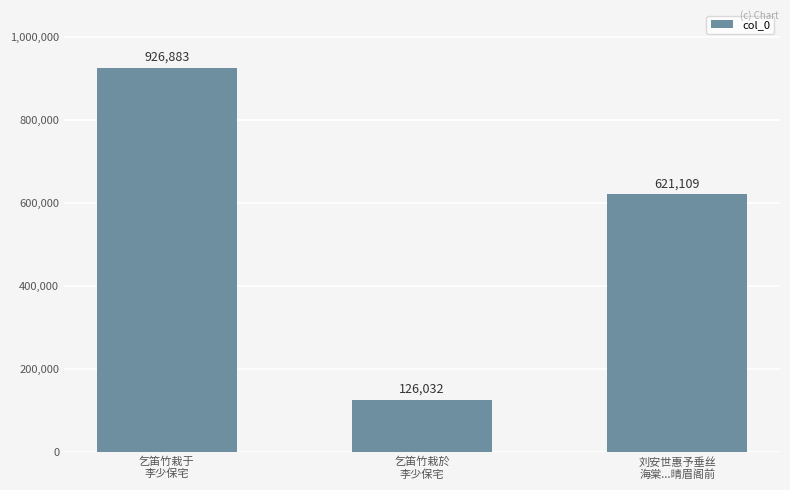

How many distinct data groups are displayed?

1